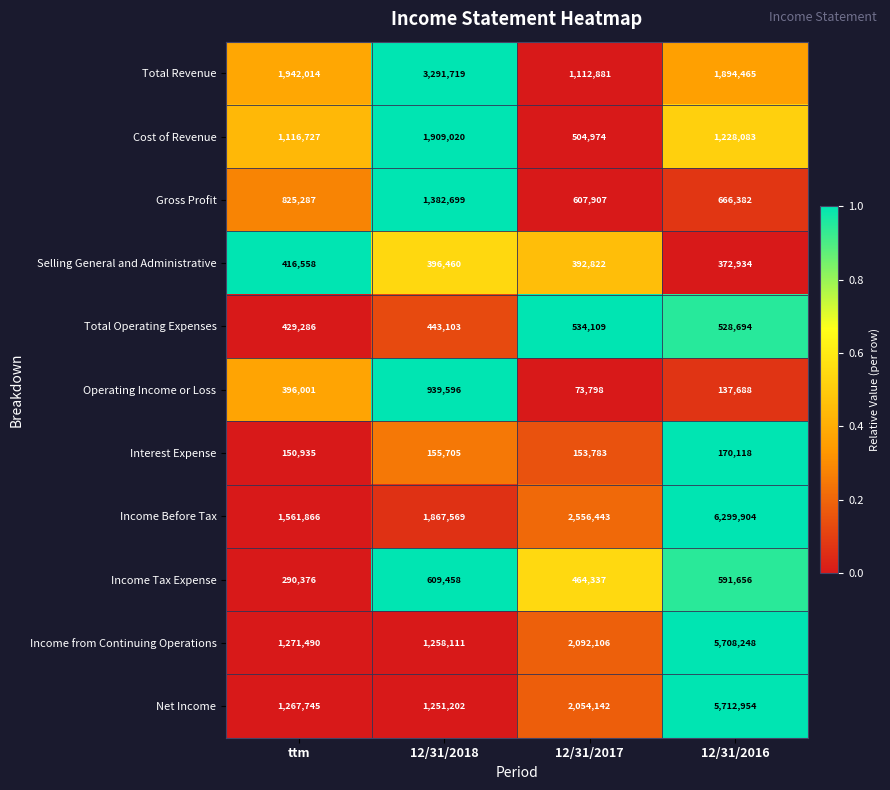

Is it true that Cost of Revenue equals 1882190 at 12/31/2016?

False